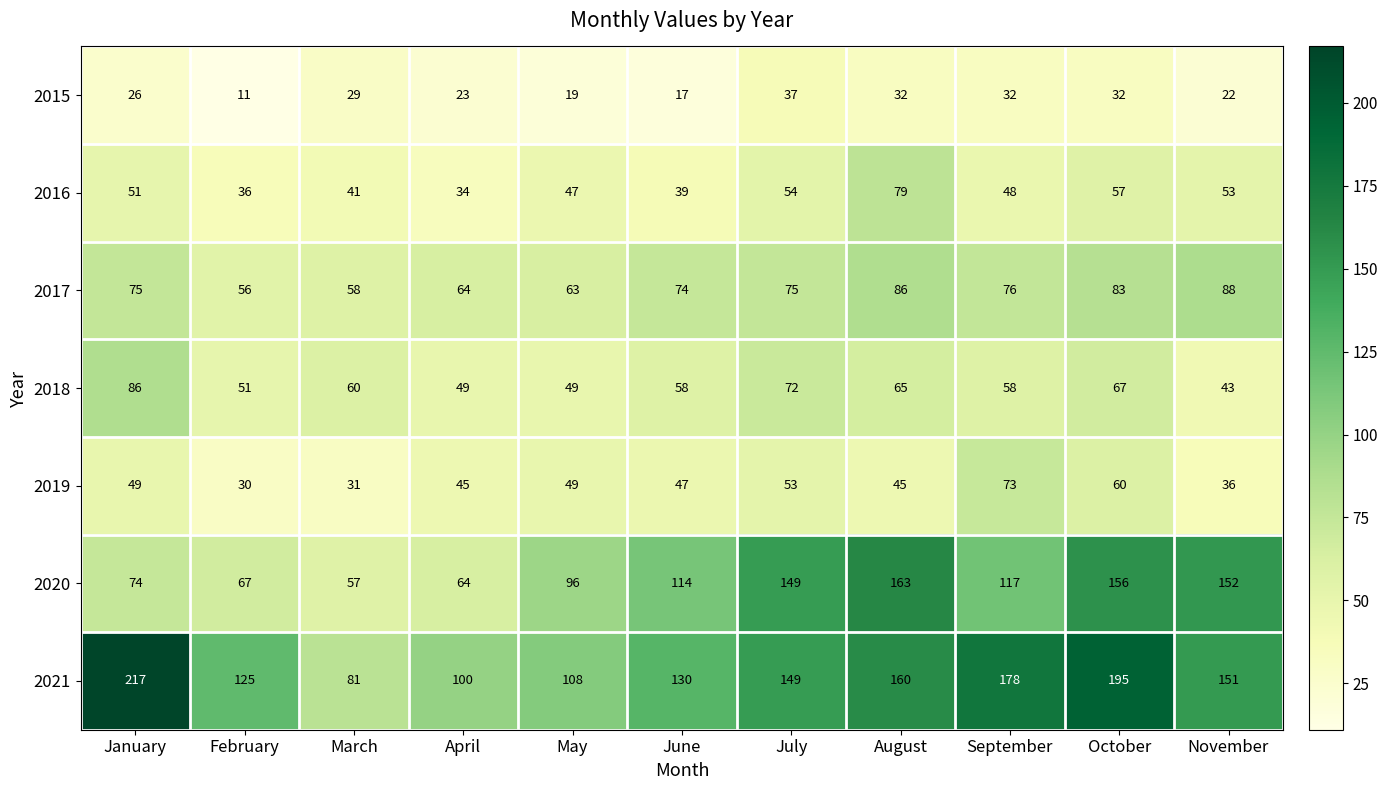

The value of 2019 at March is 31. True or false?

True